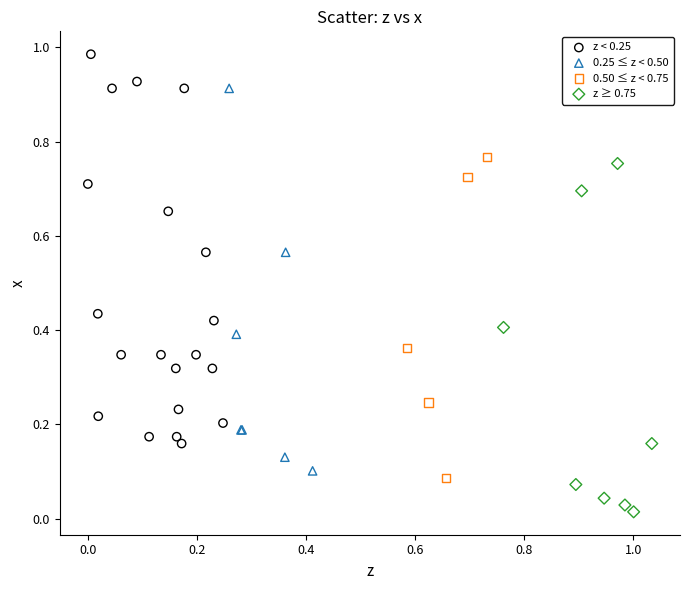

Which series reaches the minimum Y coordinate?

z ≥ 0.75